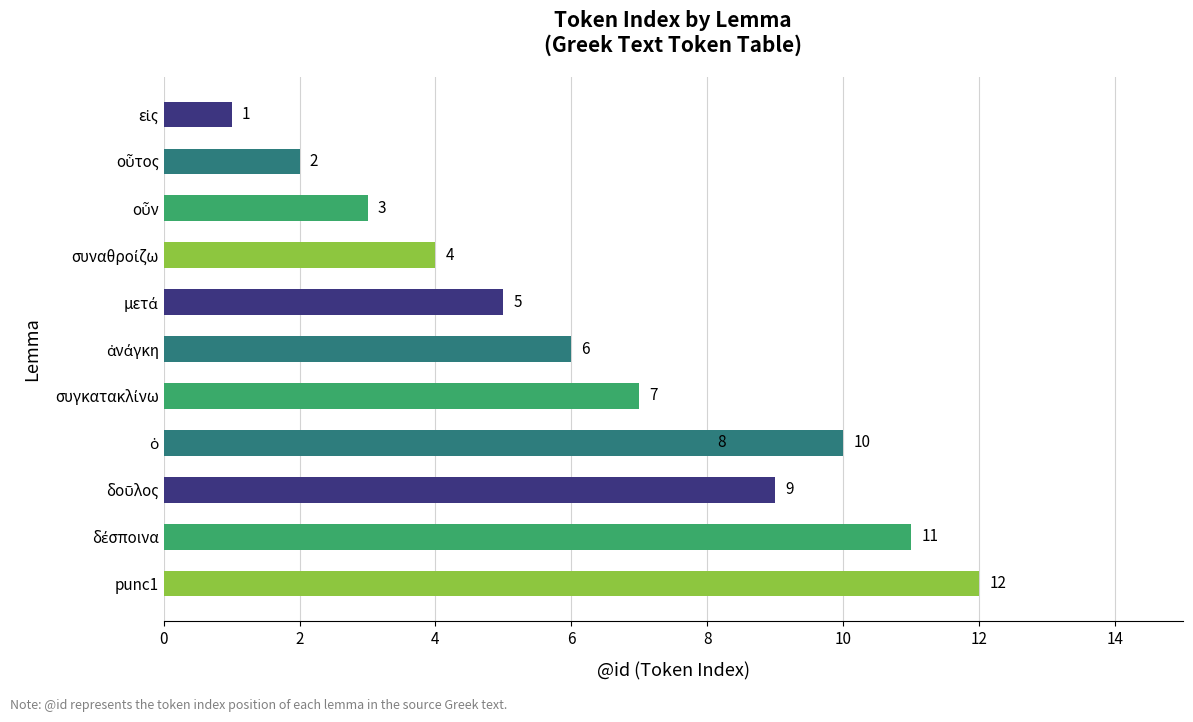

Reading right to left, extract all data points from this chart.

12	11	10	9	8	7	6	5	4	3	2	1